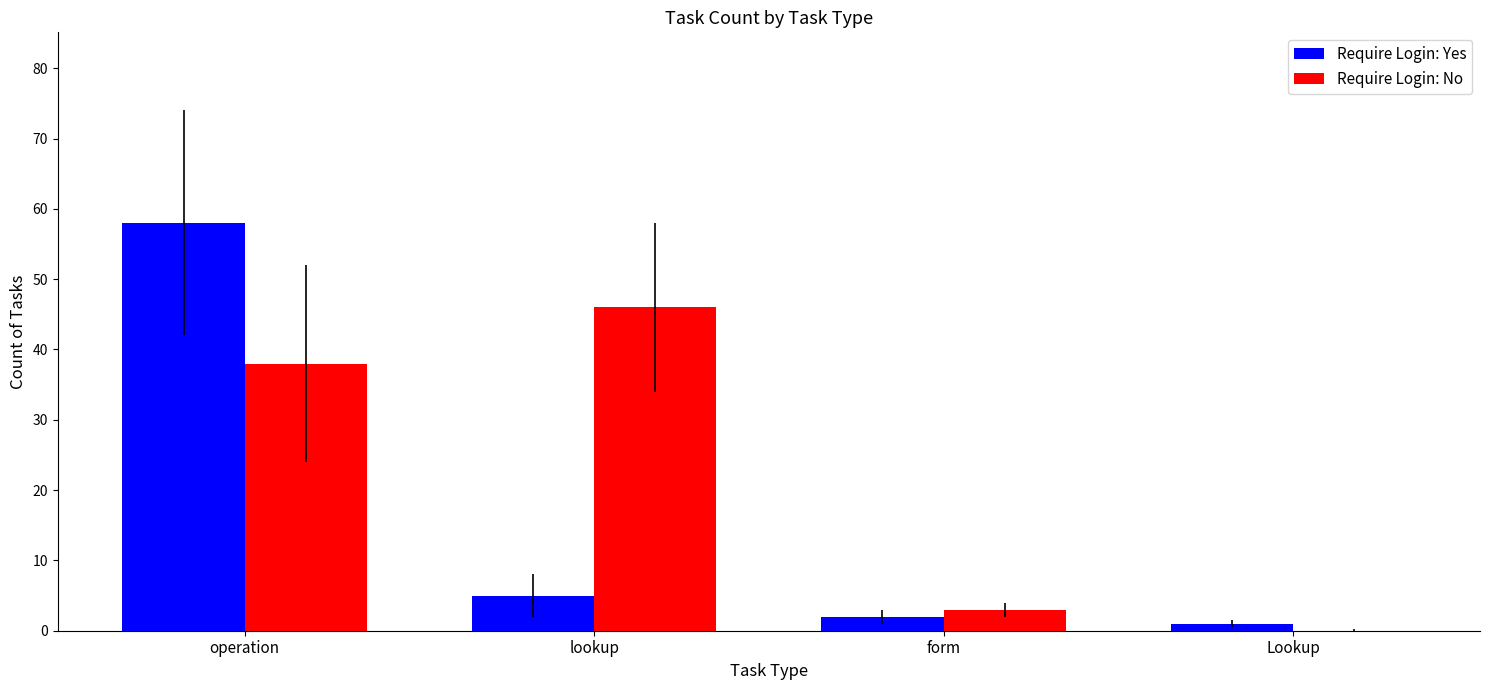

True or false: Require Login: Yes has a value of 5 at lookup.

True